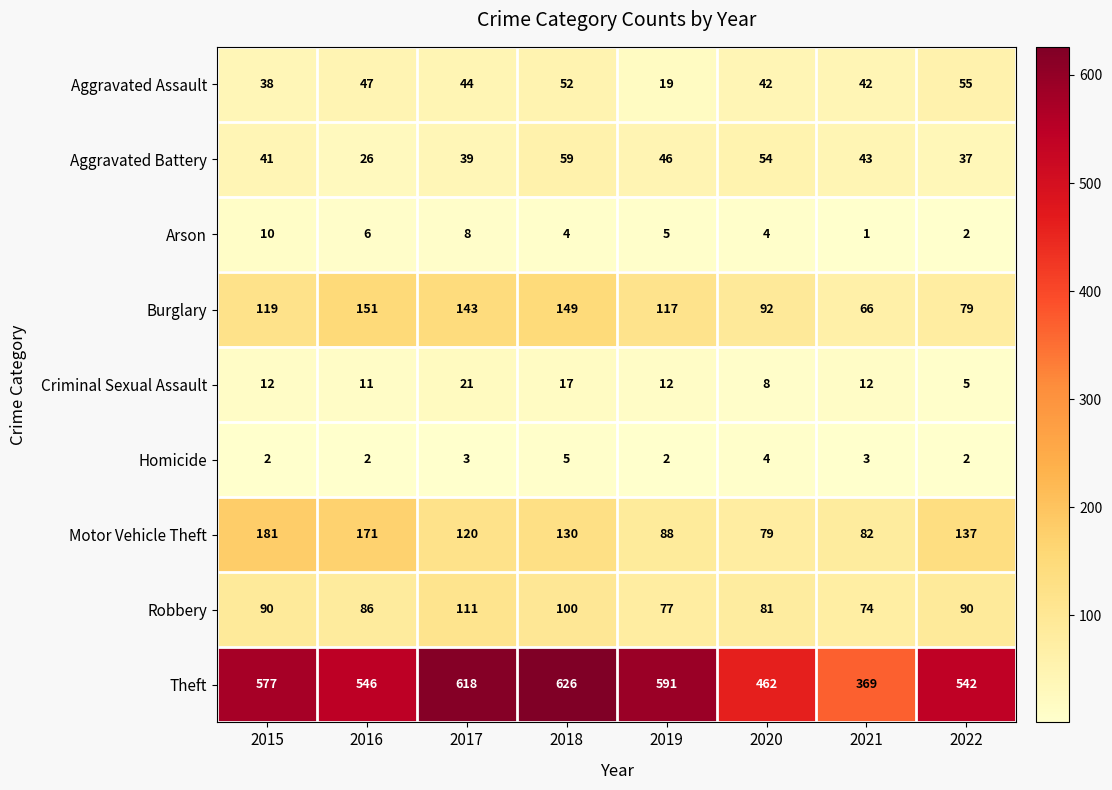

True or false: Criminal Sexual Assault has a value of 5 at 2022.

True